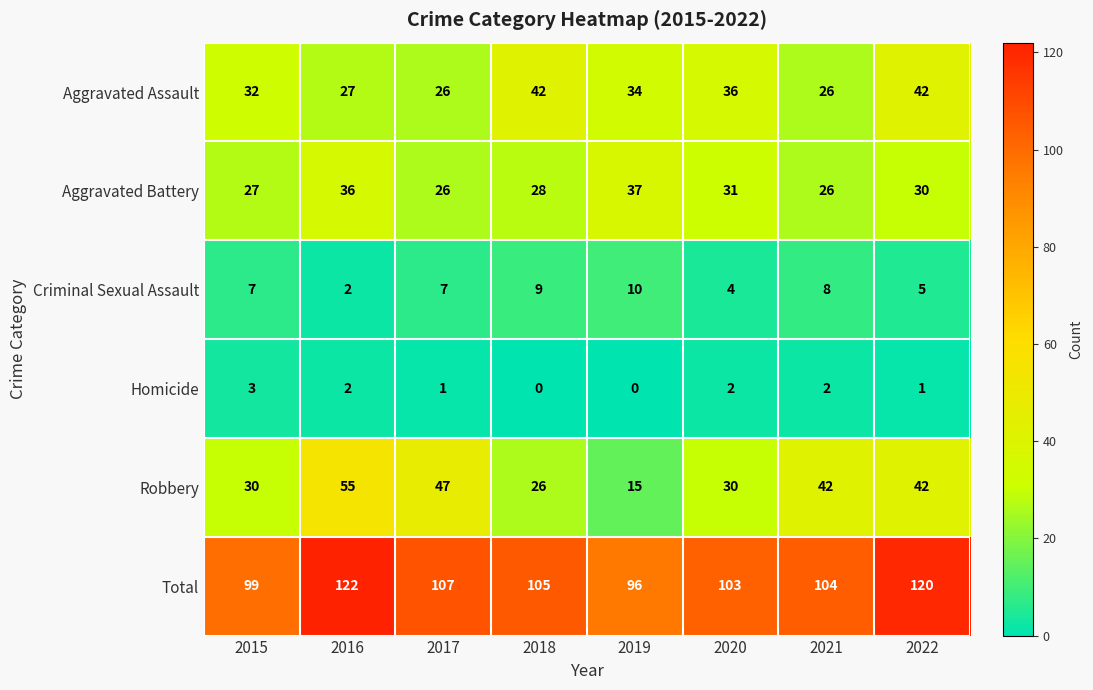

What is the total value across all series at 2018?

210